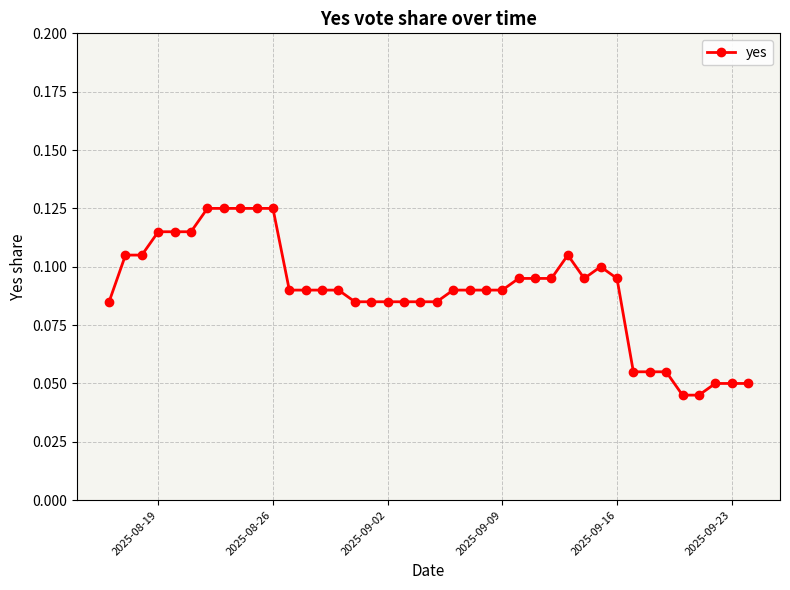

What is the sum of all values?

3.6